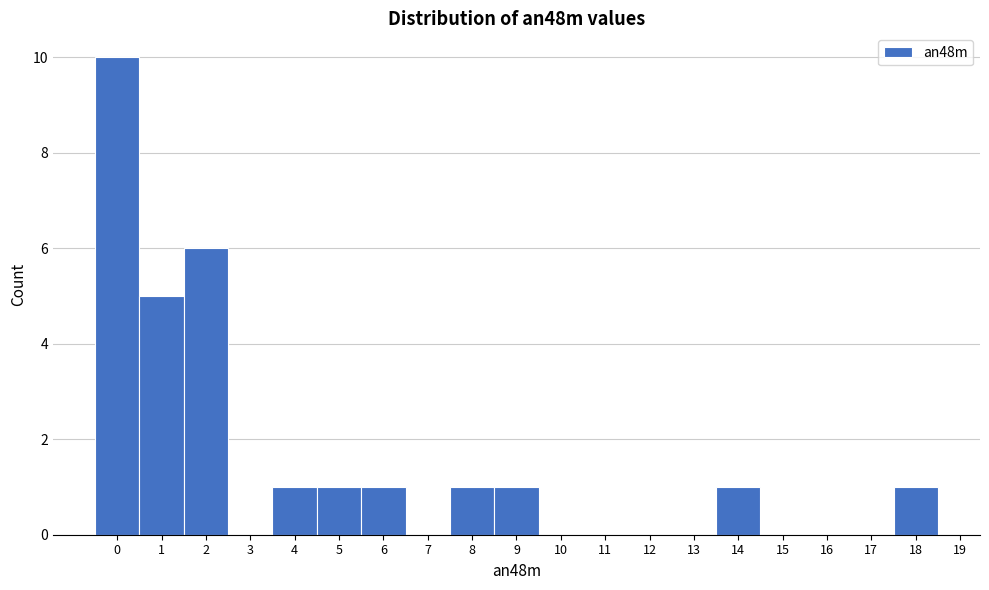

Reading left to right, transcribe this chart: for each bar, give the range it covers on the x-axis and its height. The values are not printed on the chart, so give them approximately, as read against the axis.

-0.5 to 0.5: 10
0.5 to 1.5: 5
1.5 to 2.5: 6
2.5 to 3.5: 0
3.5 to 4.5: 1
4.5 to 5.5: 1
5.5 to 6.5: 1
6.5 to 7.5: 0
7.5 to 8.5: 1
8.5 to 9.5: 1
9.5 to 10.5: 0
10.5 to 11.5: 0
11.5 to 12.5: 0
12.5 to 13.5: 0
13.5 to 14.5: 1
14.5 to 15.5: 0
15.5 to 16.5: 0
16.5 to 17.5: 0
17.5 to 18.5: 1